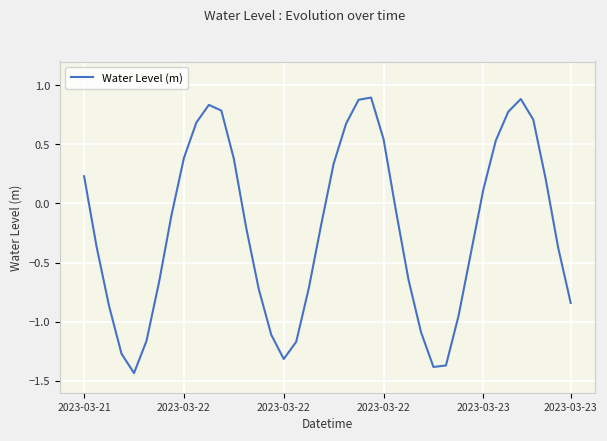

How many lines are shown in the chart?

1